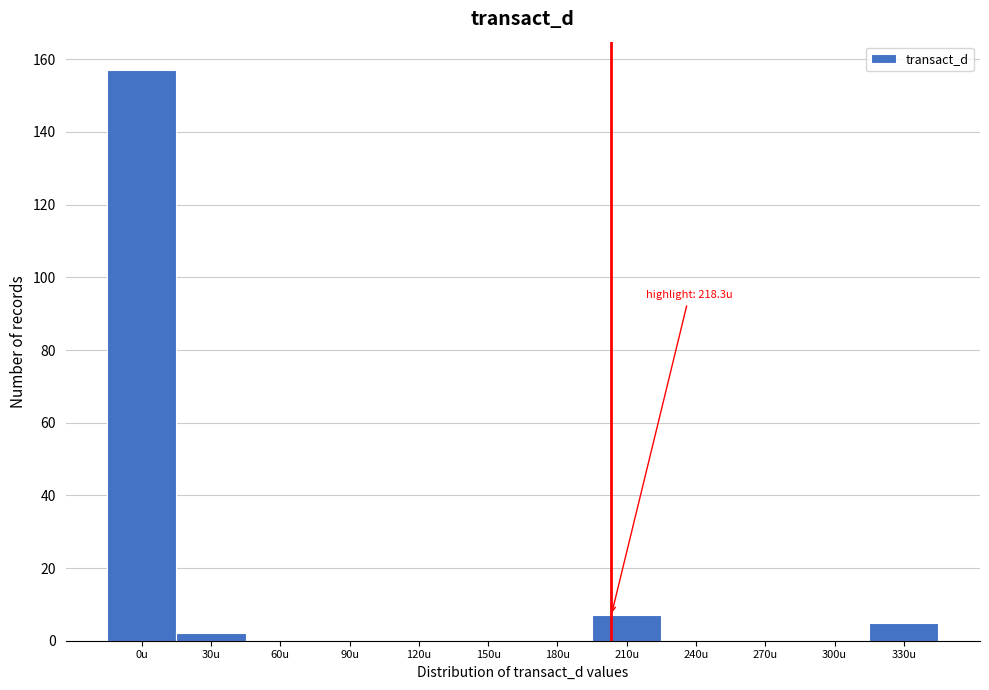

Reading left to right, what are all the values shown in this chart?

0u=157	30u=2	60u=0	90u=0	120u=0	150u=0	180u=0	210u=7	240u=0	270u=0	300u=0	330u=5